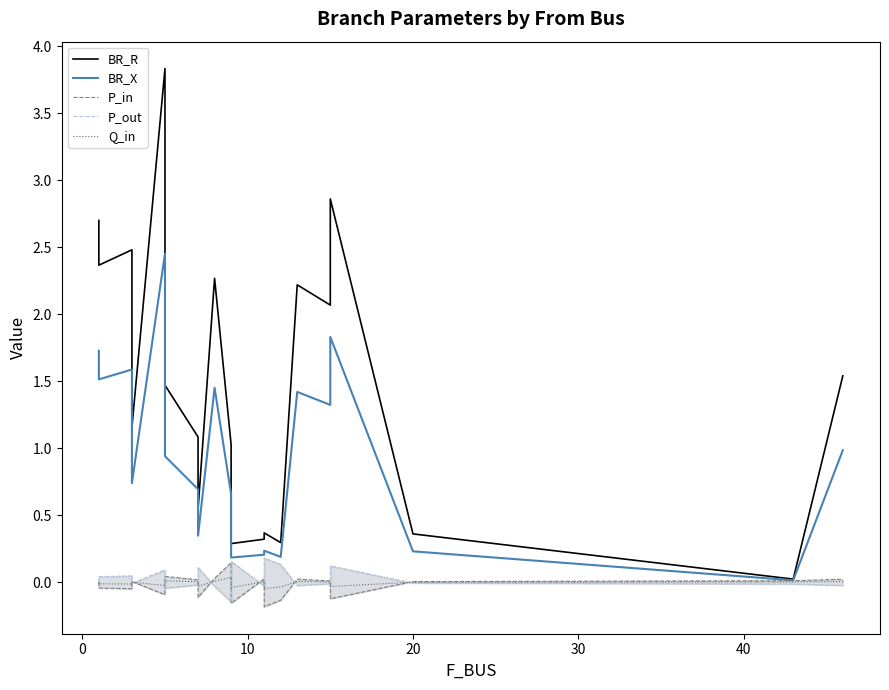

The P_in series shows 0.0 at 40. True or false?

False